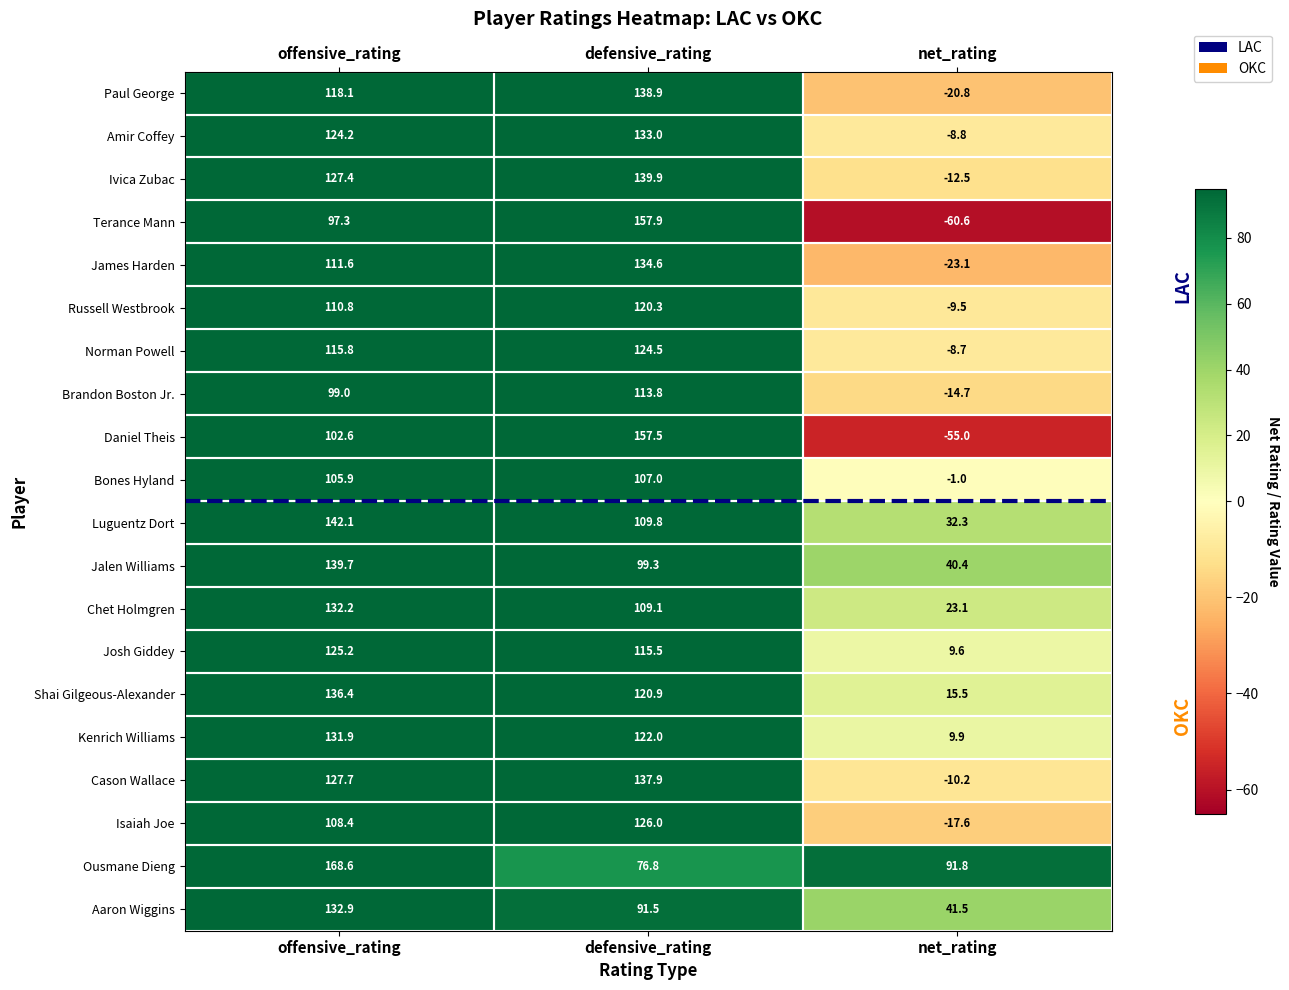

Where does the Shai Gilgeous-Alexander series first go above 120?

offensive_rating